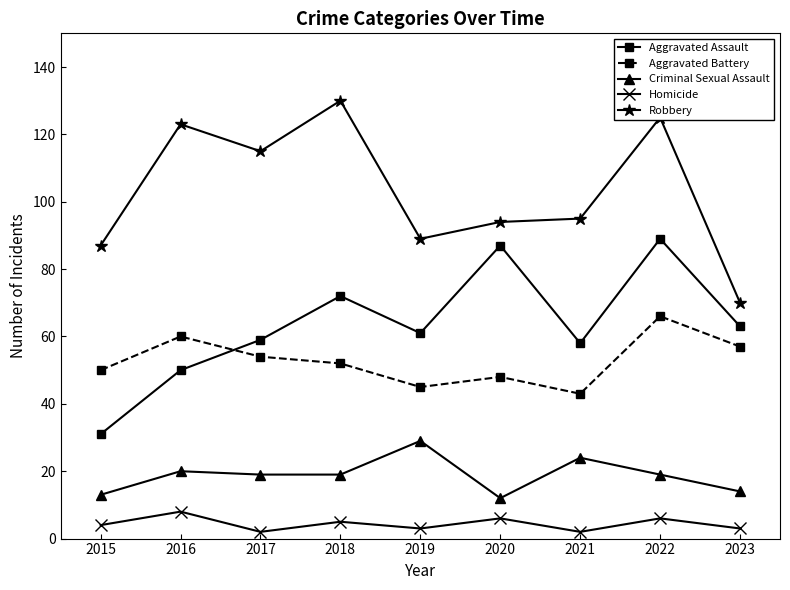

True or false: Robbery and Aggravated Battery cross at least once.

False